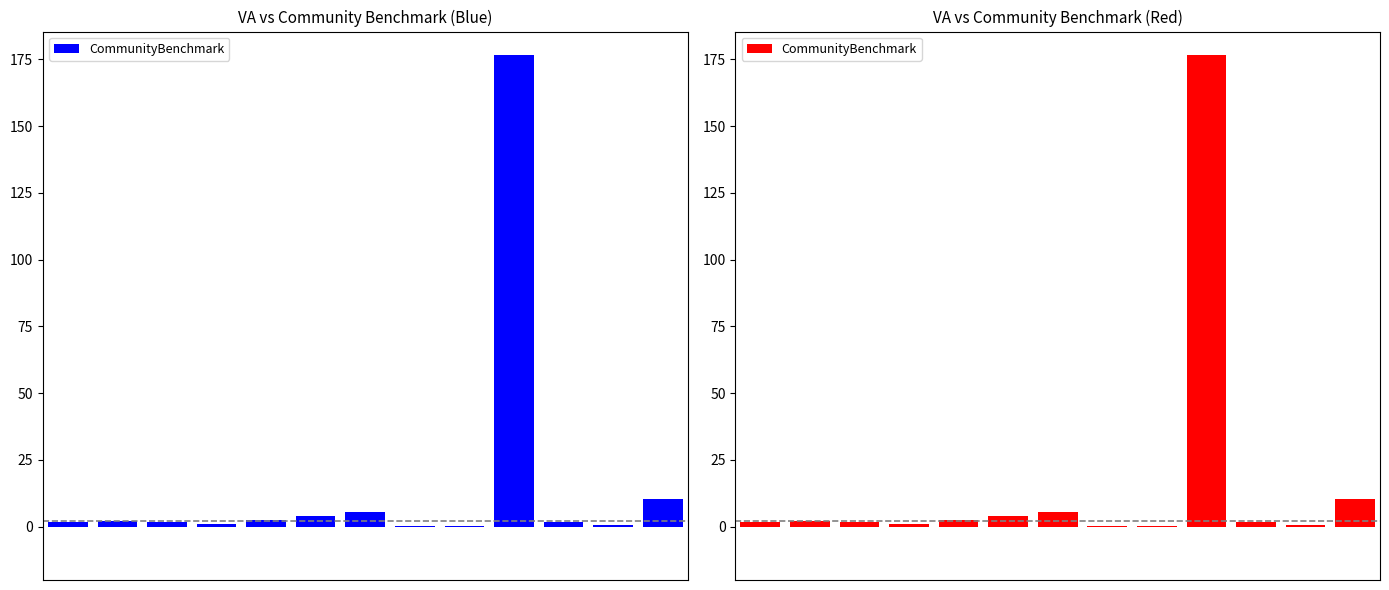

Reading left to right, what are all the values shown in this chart?

1.8	2.0	1.9	0.9	2.4	3.9	5.6	0.3	0.2	176.6	1.7	0.7	10.3